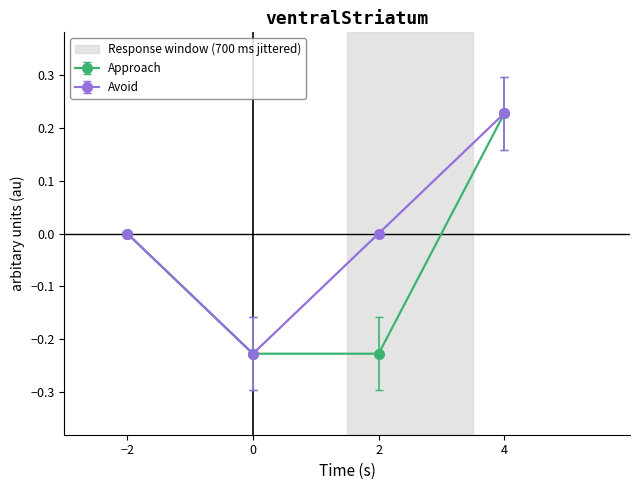

Is the value of Avoid at −2 greater than the value of Approach at 2?

Yes